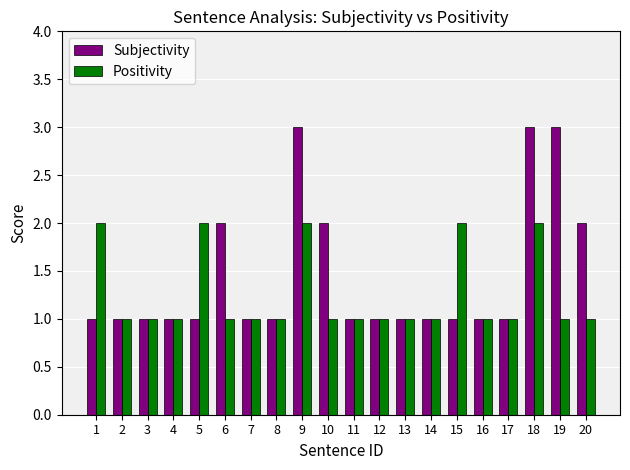

Which series changed the most between 4 and 15?

Positivity